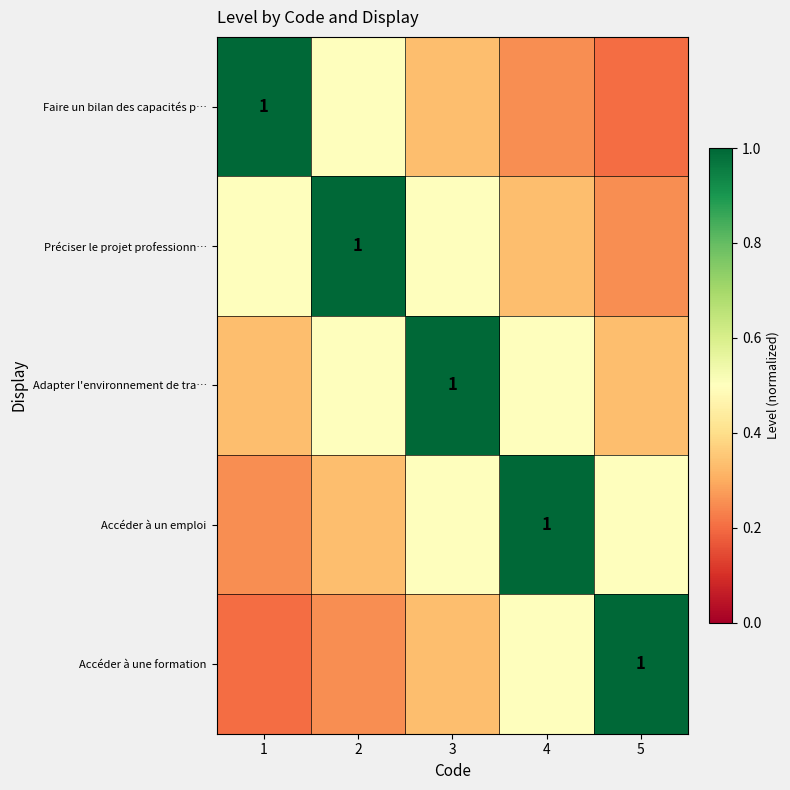

Where is Adapter l'environnement de tra… nearest to the value 0?

1